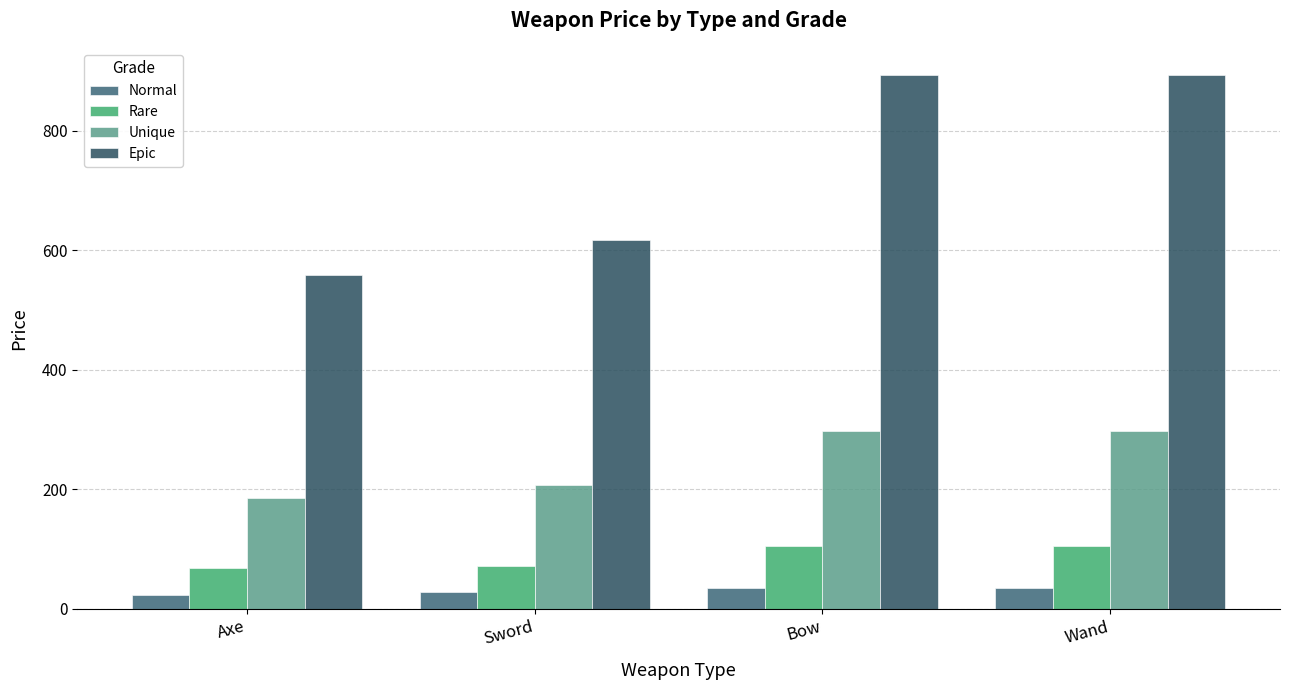

What is the greatest value displayed?

894